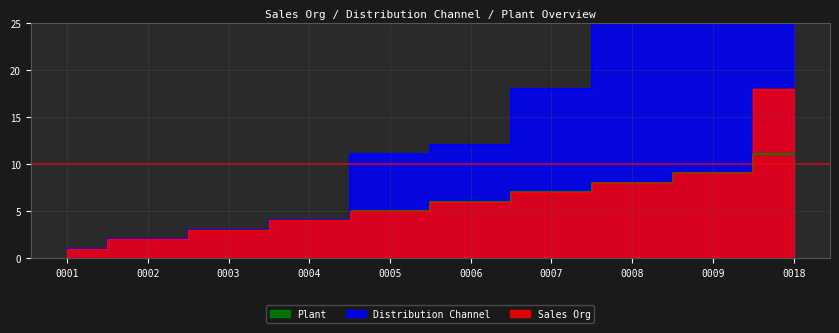

Which series has the widest spread of values?

Distribution Channel